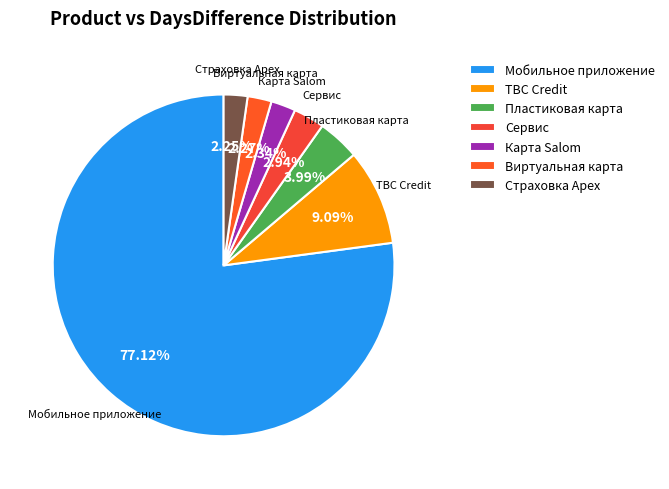

The Сервис slice represents 9% of the pie. True or false?

False